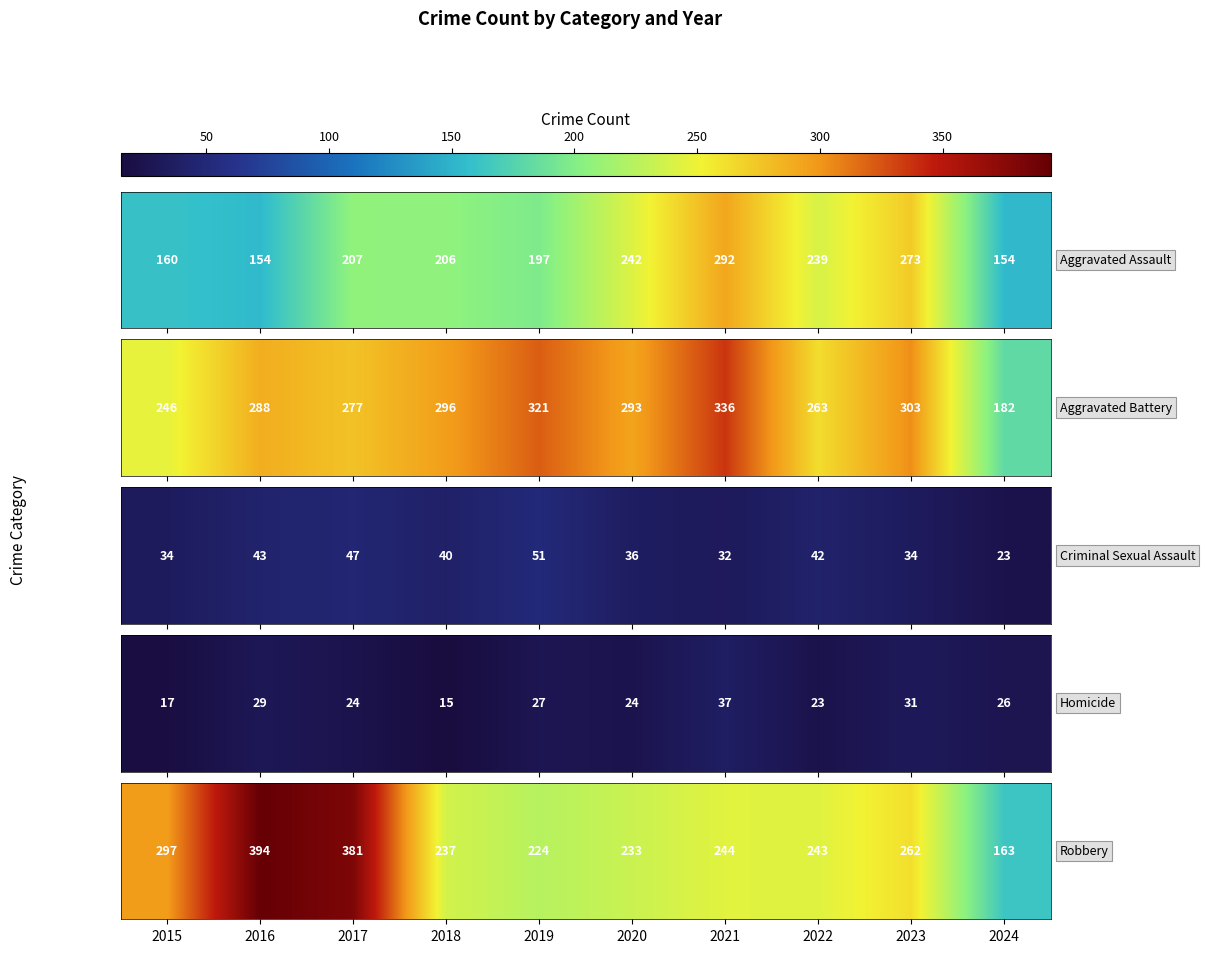

Rank the categories by value from highest to lowest.

2016, 2017, 2015, 2023, 2021, 2022, 2018, 2020, 2019, 2024